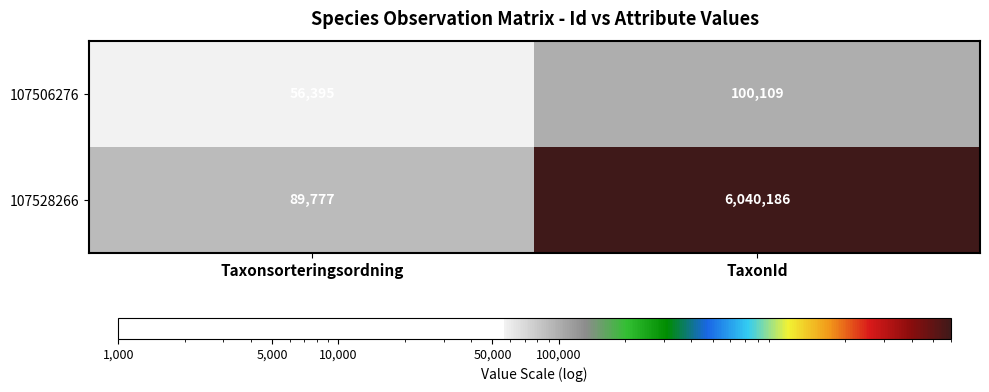

Reading right to left, what are all the values shown in this chart?

107506276: 100109	56395
107528266: 6040186	89777